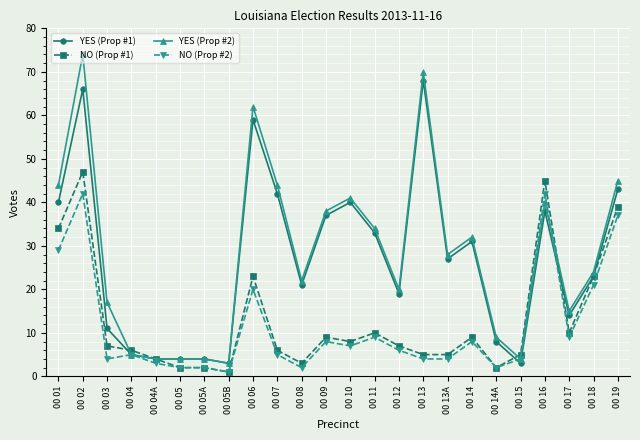

Is the value of NO (Prop #2) at 00 11 greater than the value of YES (Prop #2) at 00 19?

No